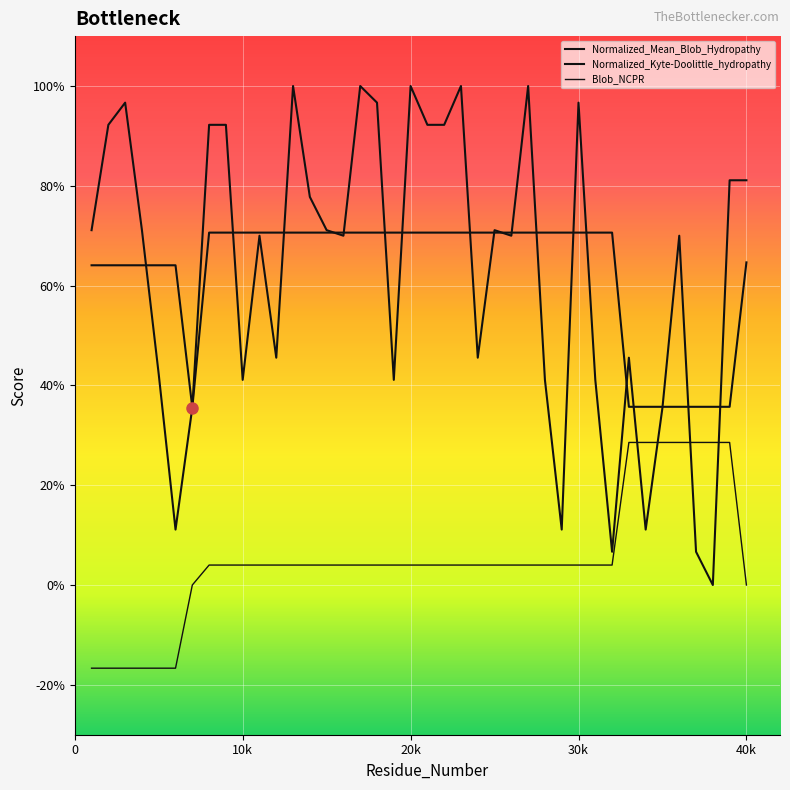

Does the chart have visible grid lines?

Yes